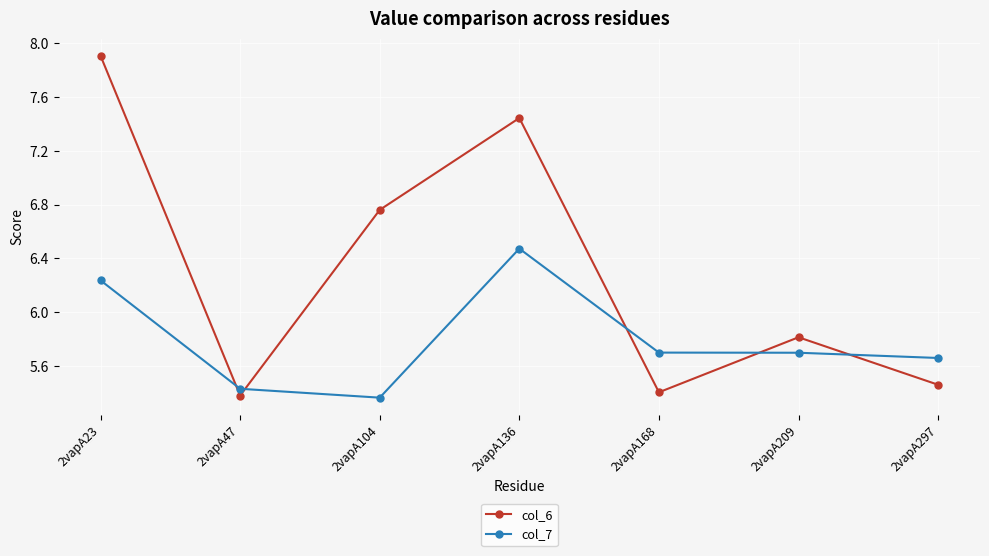

The value of col_6 at 2vapA209 is 3.8. True or false?

False